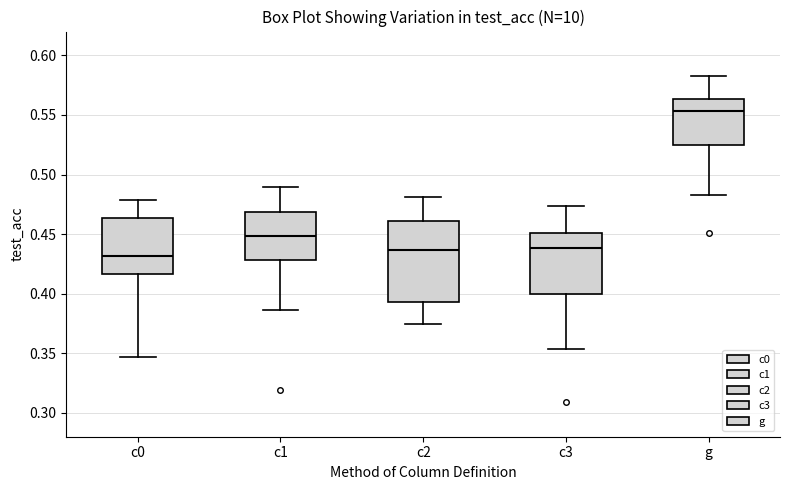

Comparing the boxes themselves (not the whiskers), which one is the tallest?

c2